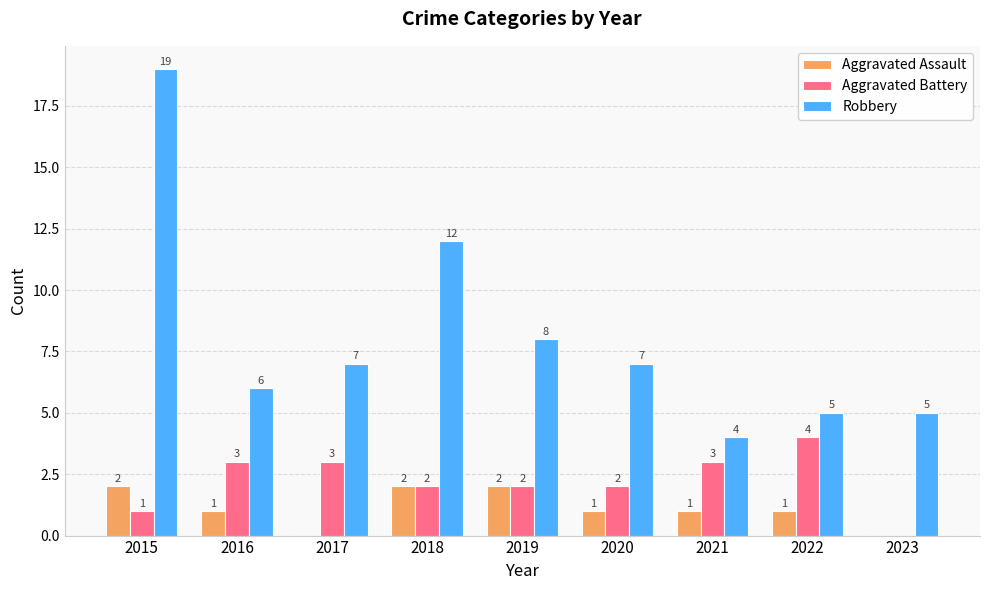

Is the value of Robbery at 2016 greater than the value of Aggravated Battery at 2021?

Yes